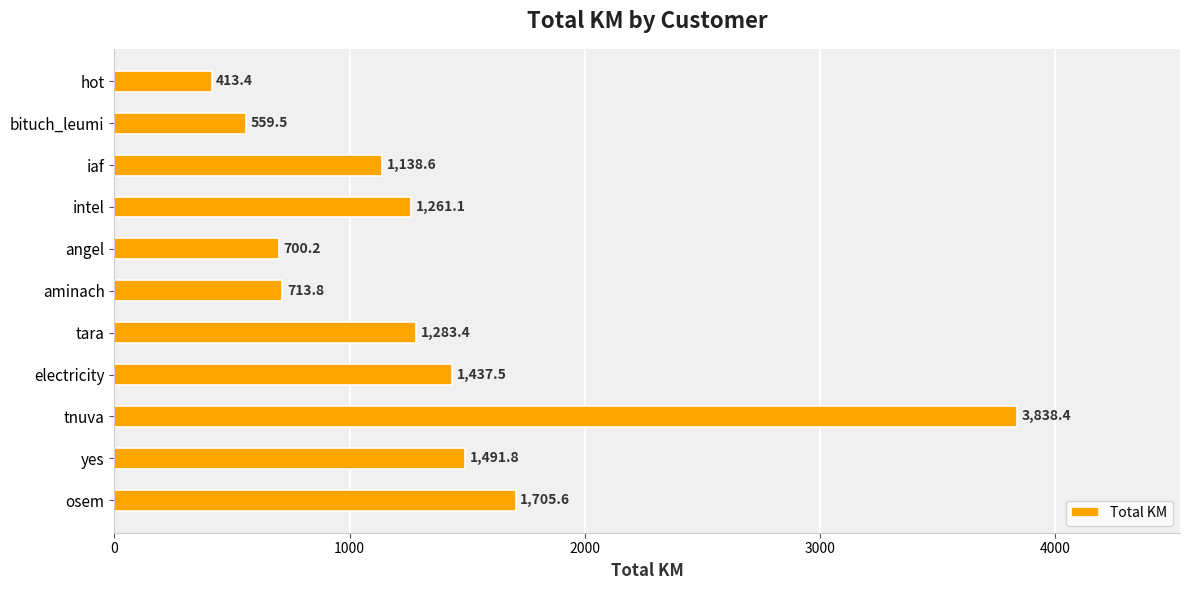

The chart shows a value of 1261.1 at intel. True or false?

True